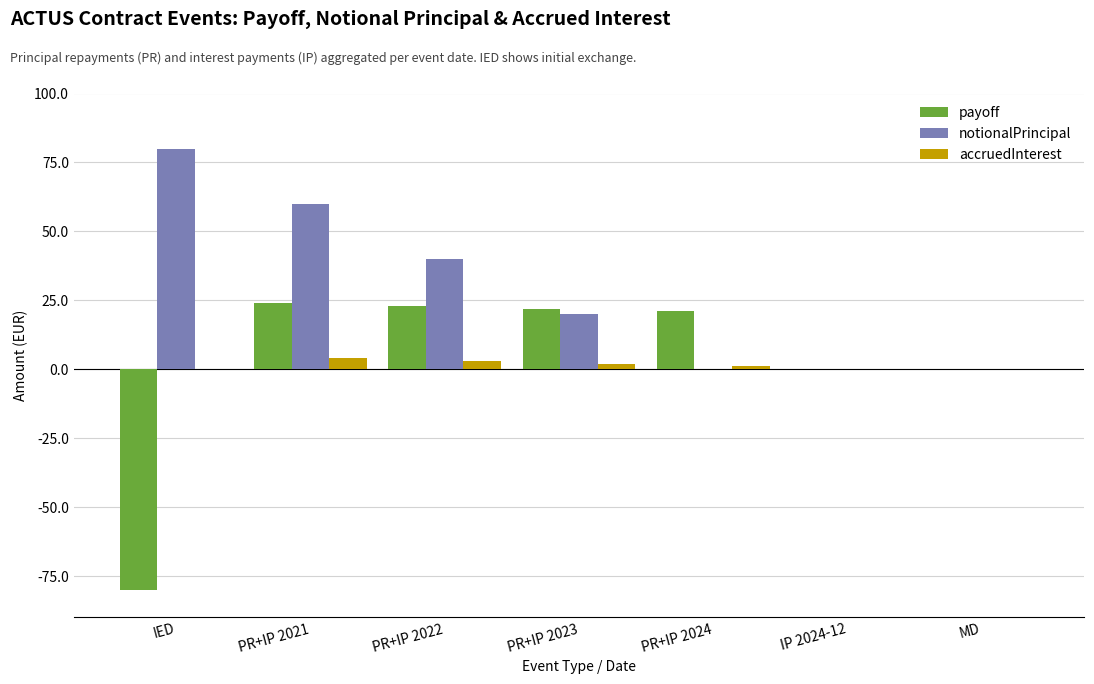

Which label corresponds to the largest value in the chart?

IED